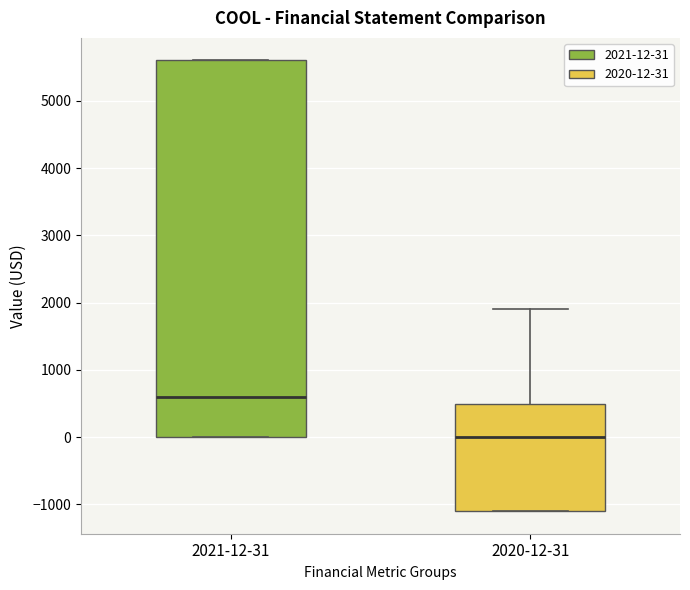

Which box has the highest median line?

2021-12-31